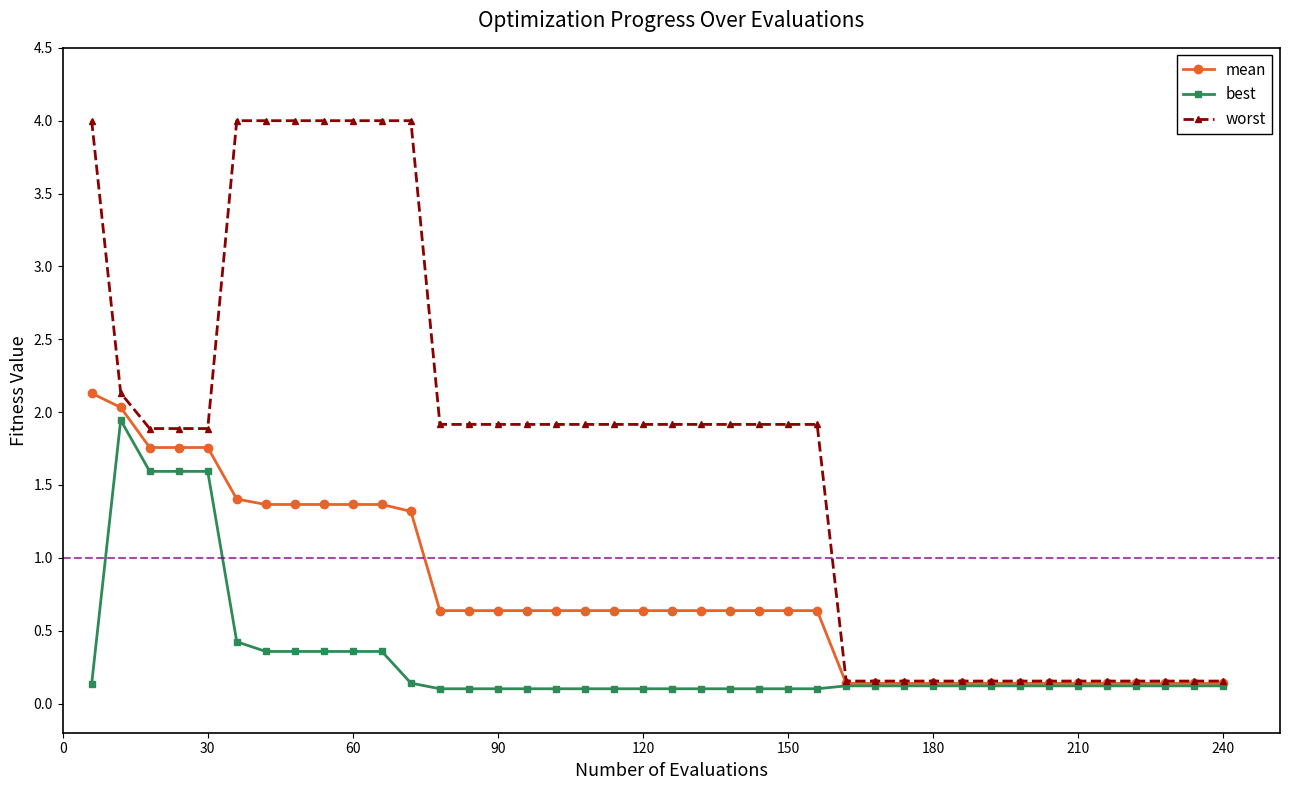

Rank the series by their average value, from highest to lowest.

worst, mean, best